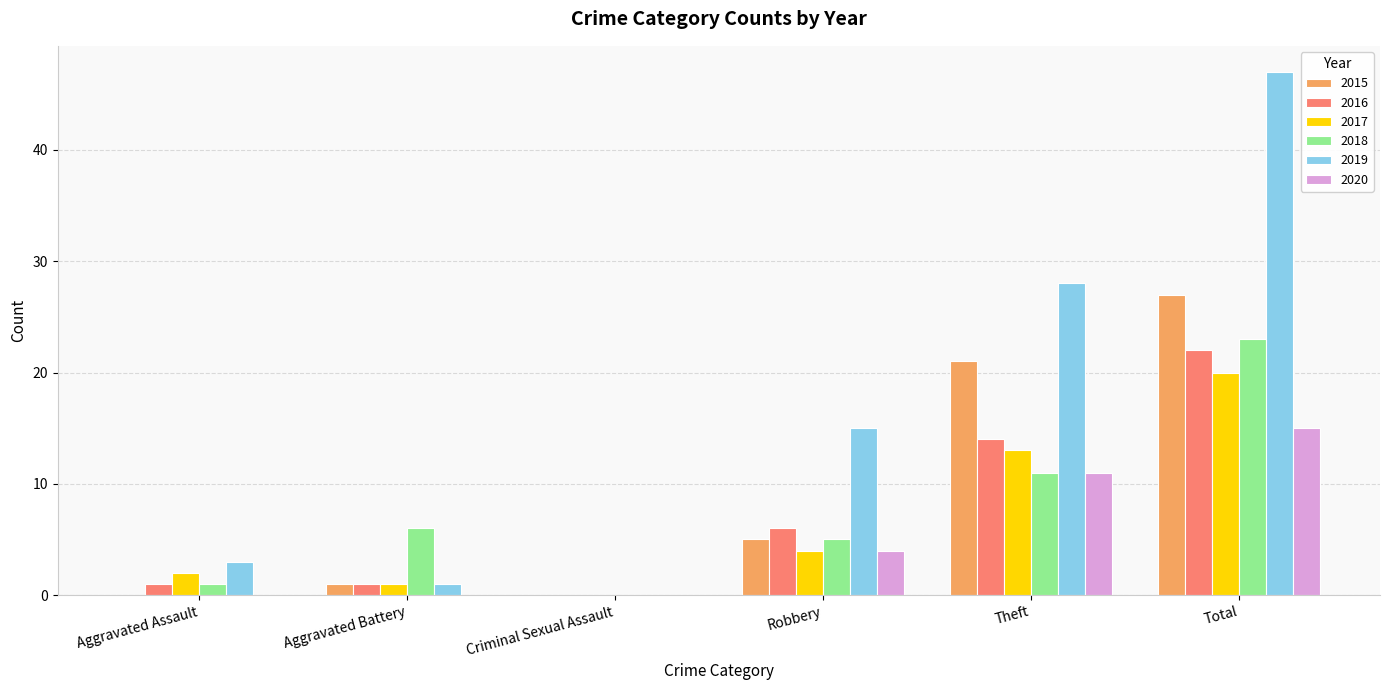

Between Criminal Sexual Assault and Theft, which series saw the biggest shift?

2019